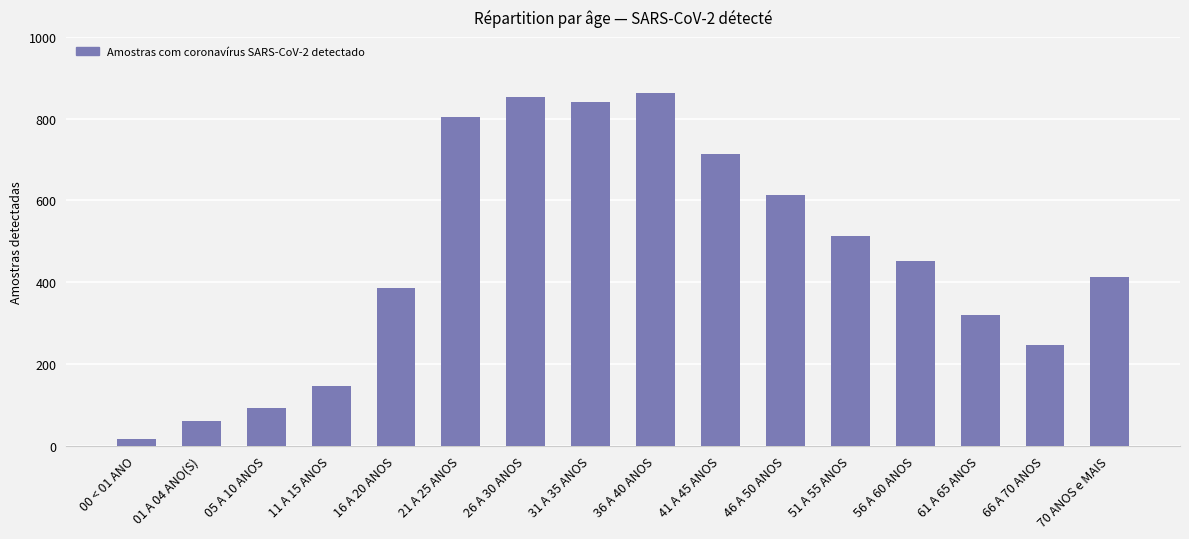

How many categories are shown in the chart?

16